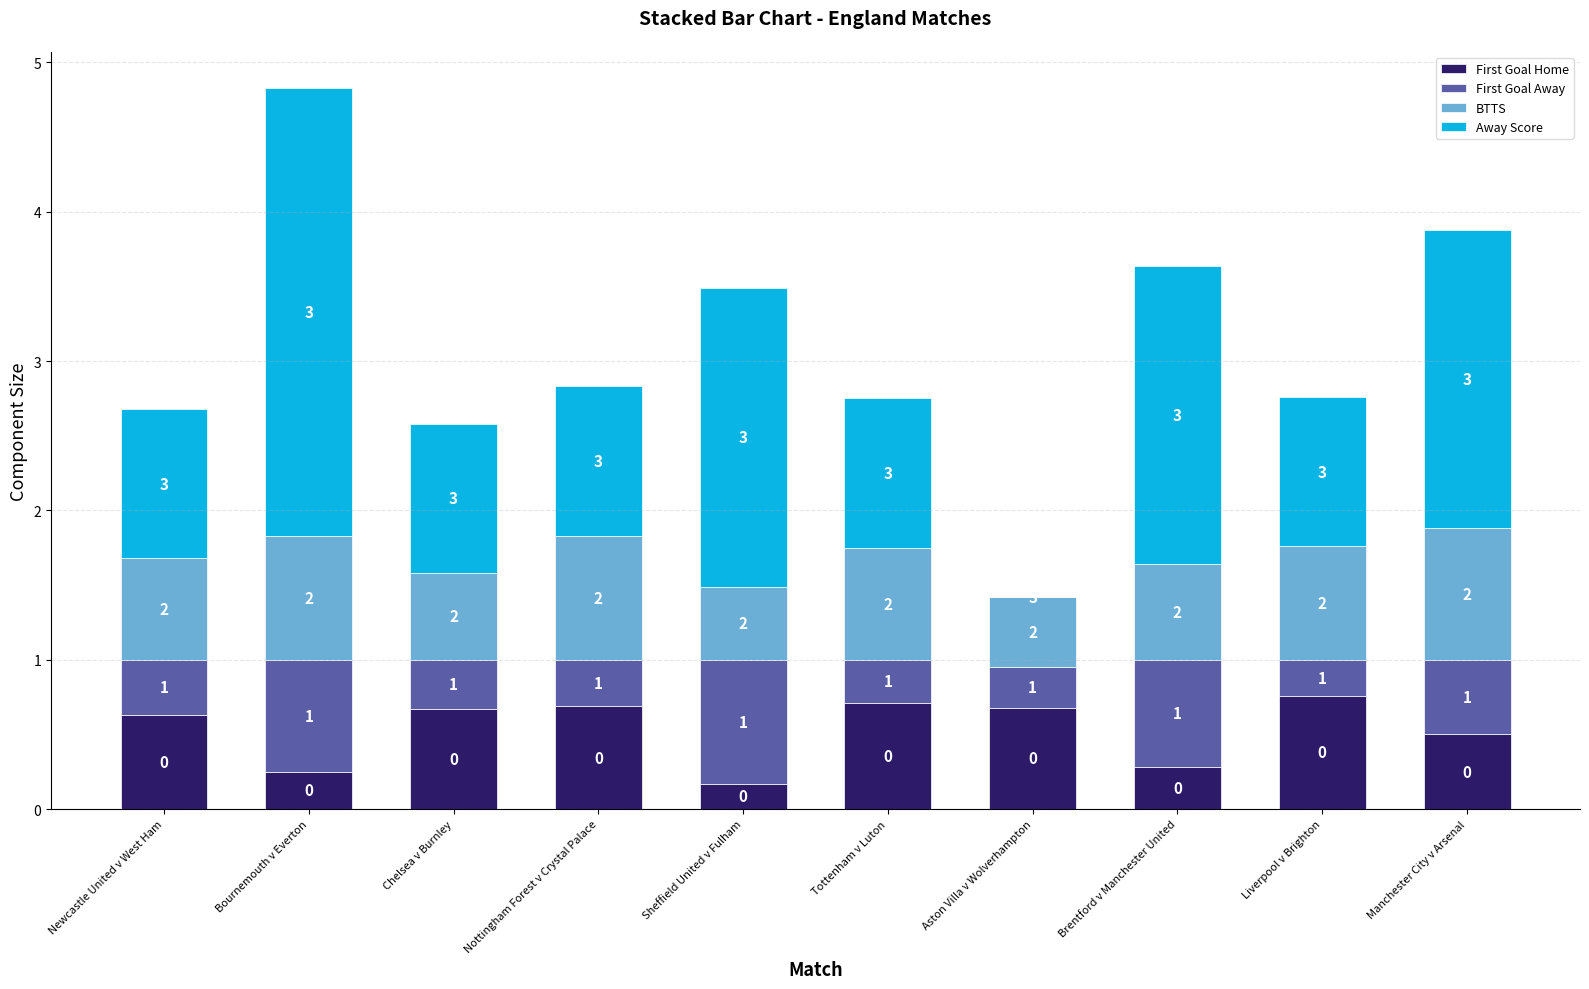

At which category is the sum across all series the highest?

Bournemouth v Everton